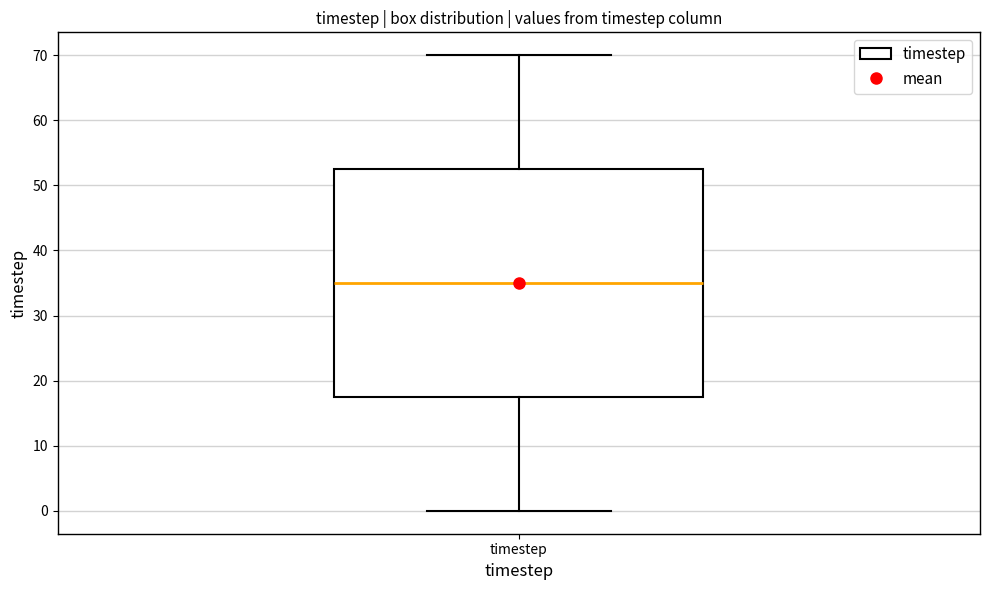

Read this box plot against the y-axis: the position of the median line, the range covered by the box, and the ends of both whiskers. The values are not printed on the chart, so give them approximately, as read against the axis.

median 35, box 18 to 53, whiskers 0 to 70